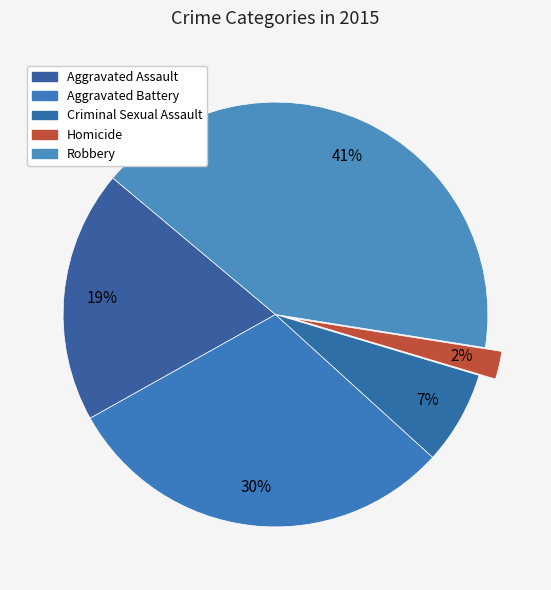

How many segments does this pie chart have?

5